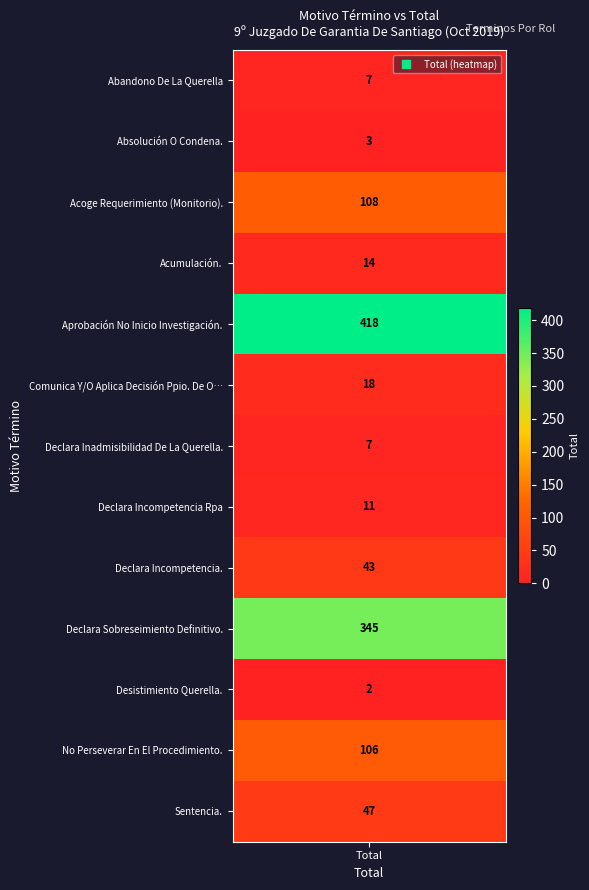

What is the smallest value displayed?

2